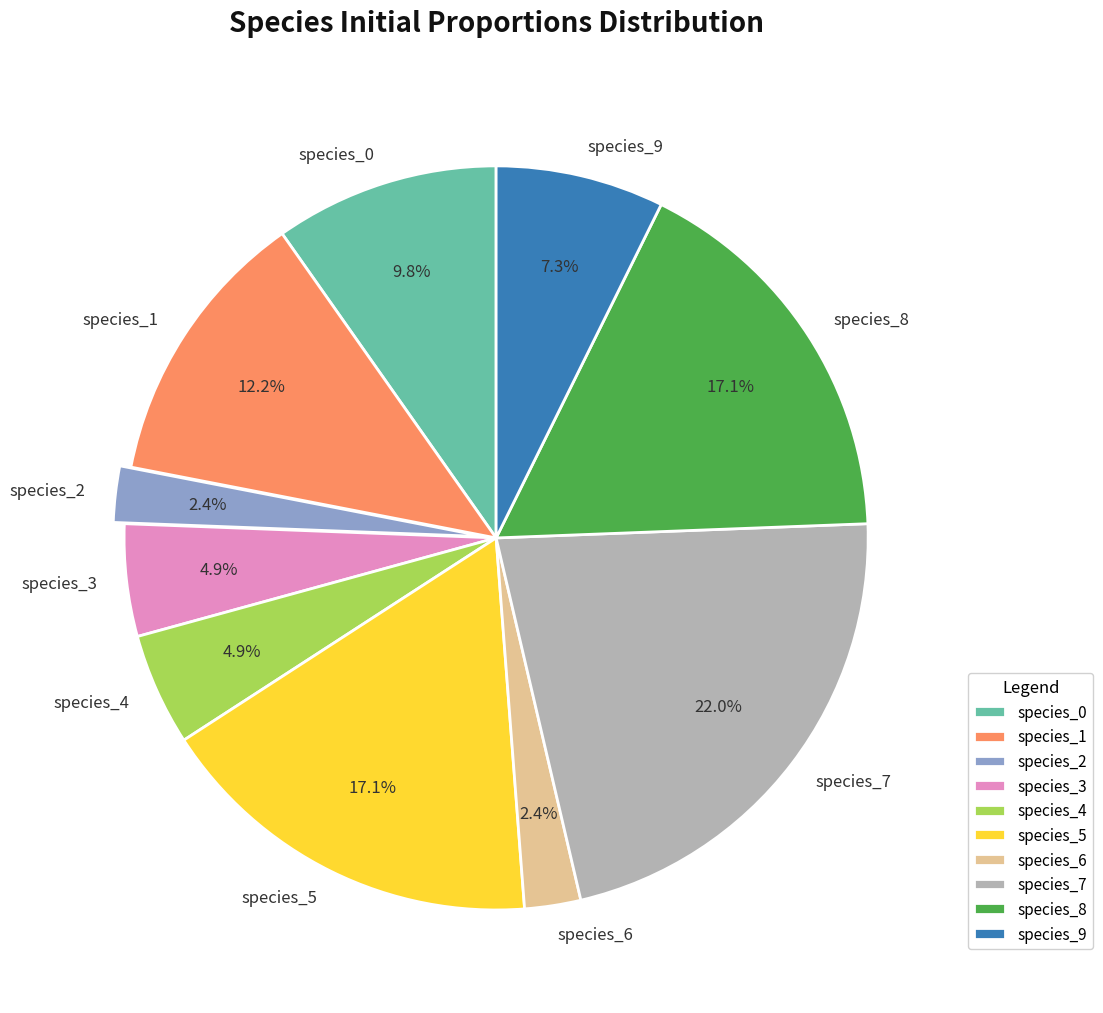

What percentage is the species_7 slice, to the nearest percent?

22%